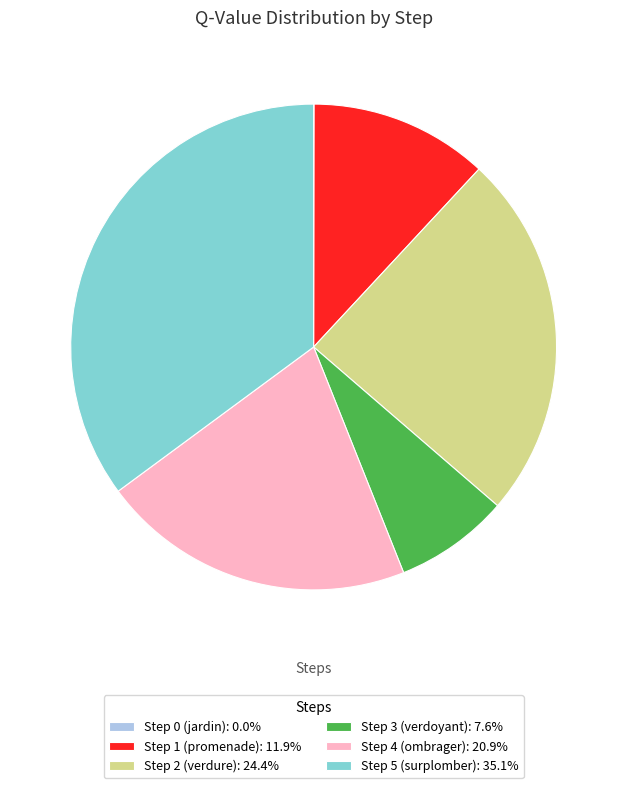

What is the largest slice in the pie chart?

Step 5